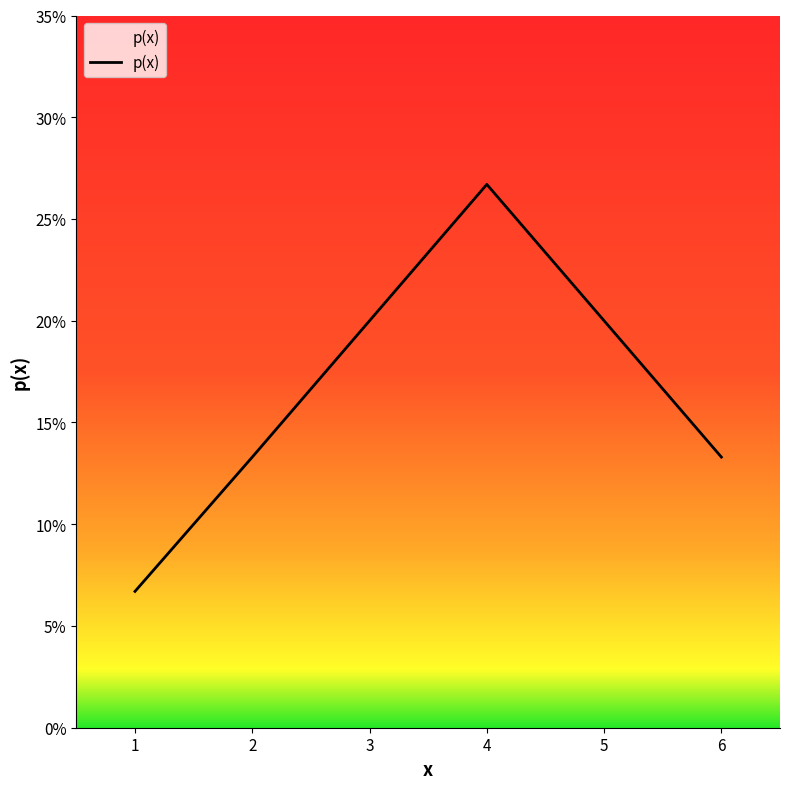

The value at 6 is 0.1. True or false?

True